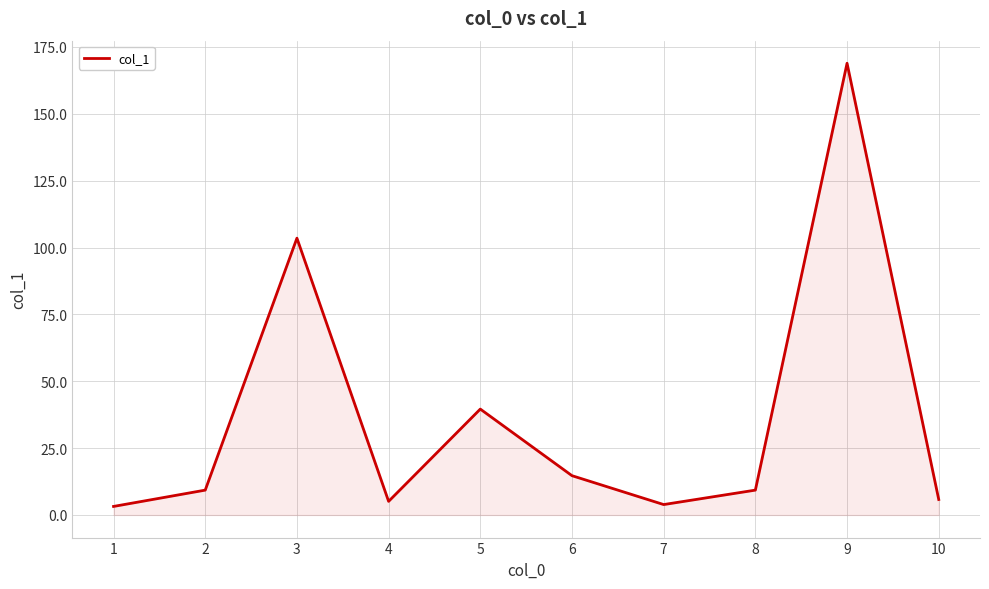

What is the minimum value shown in the chart?

3.2